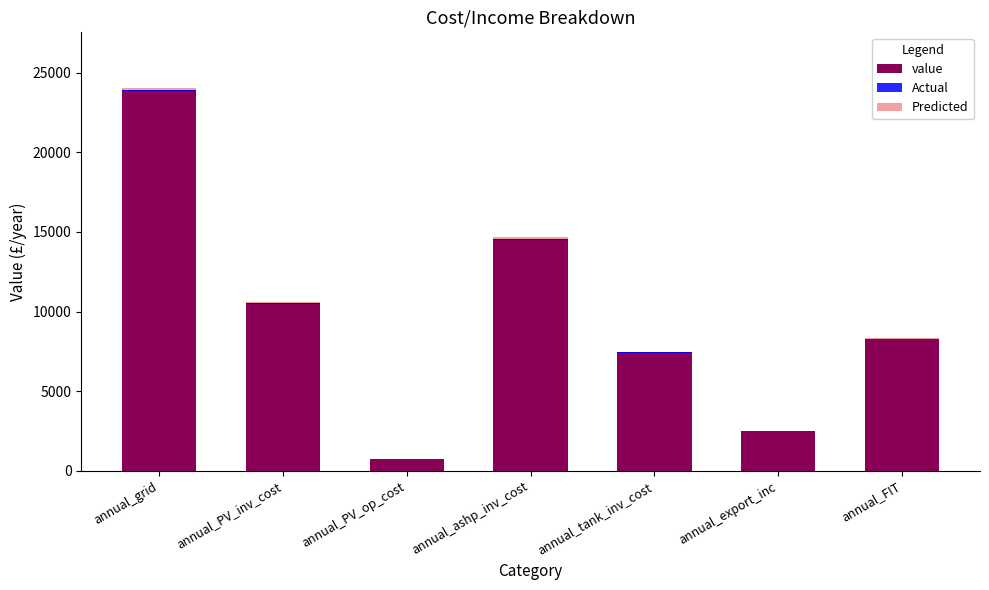

What is the approximate value of Predicted at annual_PV_inv_cost?

52.7